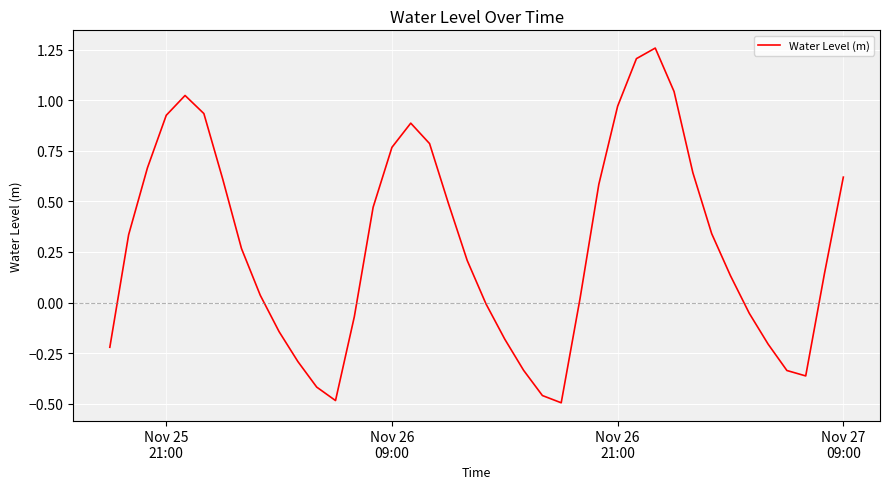

What is the difference between the maximum and minimum values?

1.8